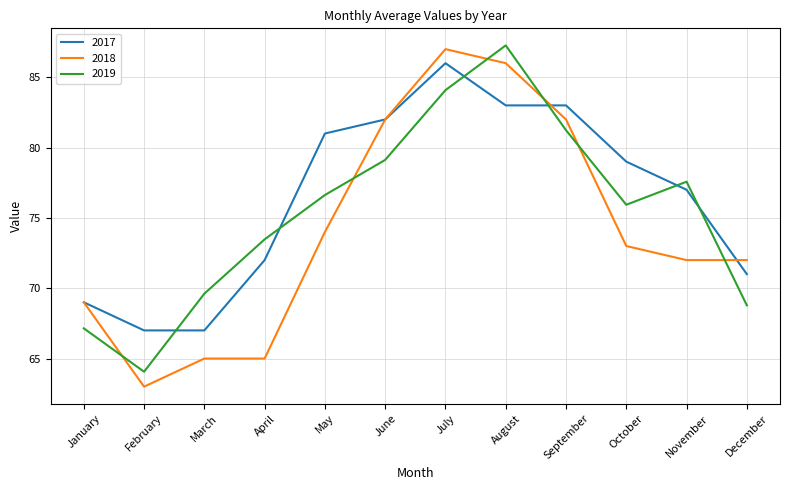

Which series has the largest total across all categories?

2017